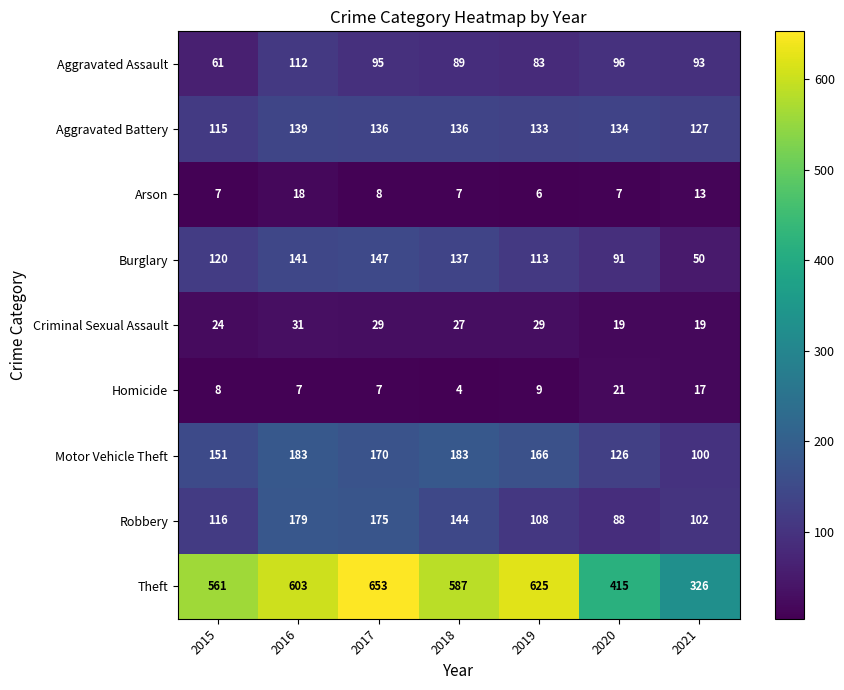

Is it true that Arson equals 8 at 2017?

True